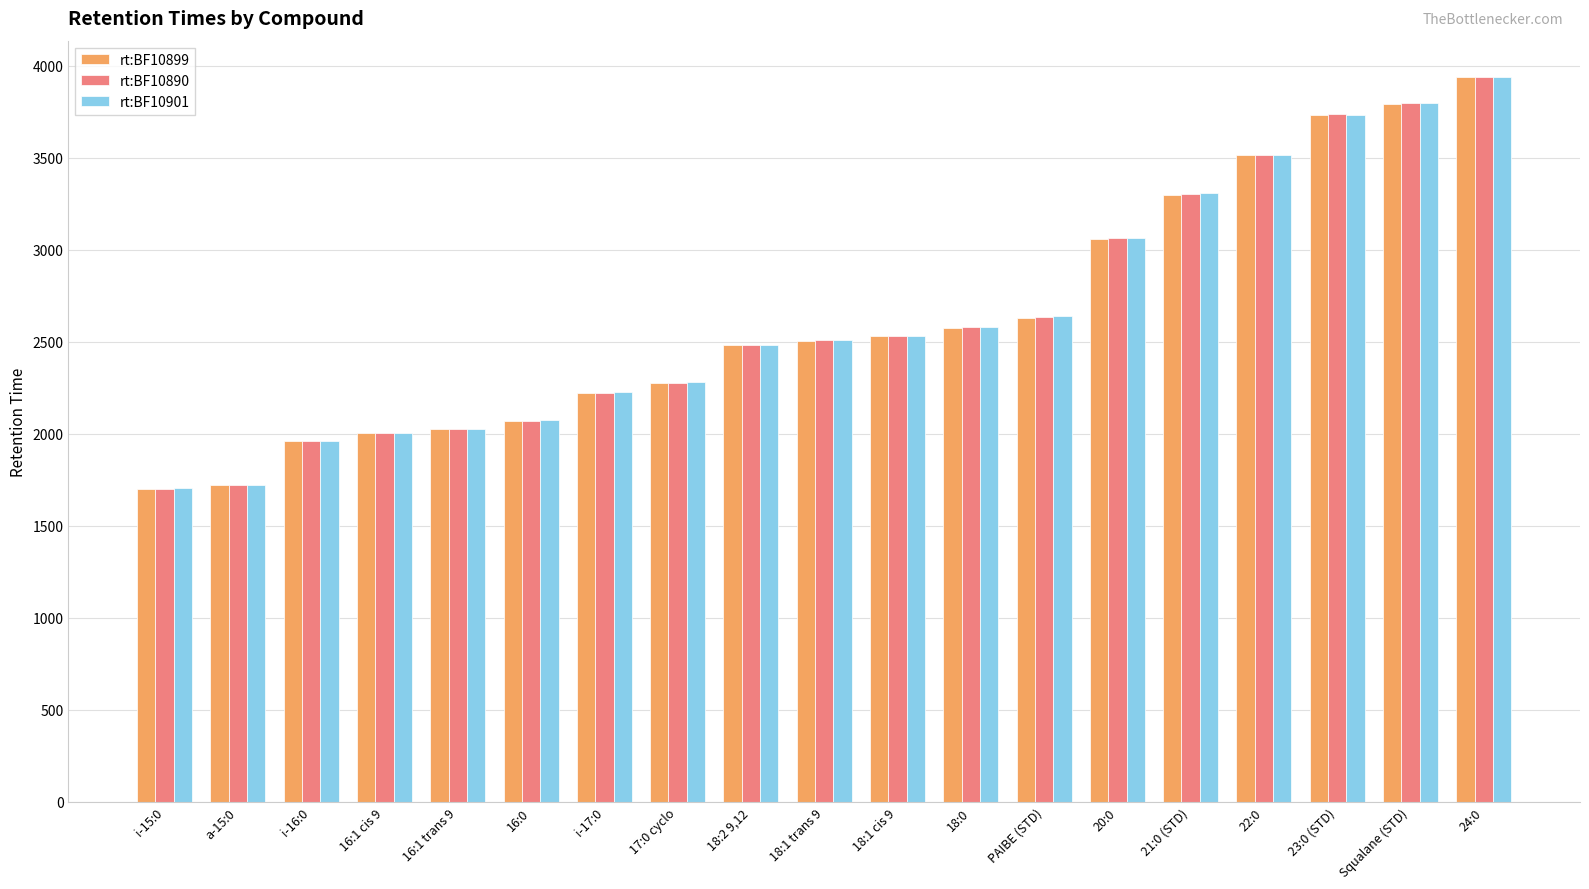

The value of rt:BF10899 at i-16:0 is 3388.9. True or false?

False